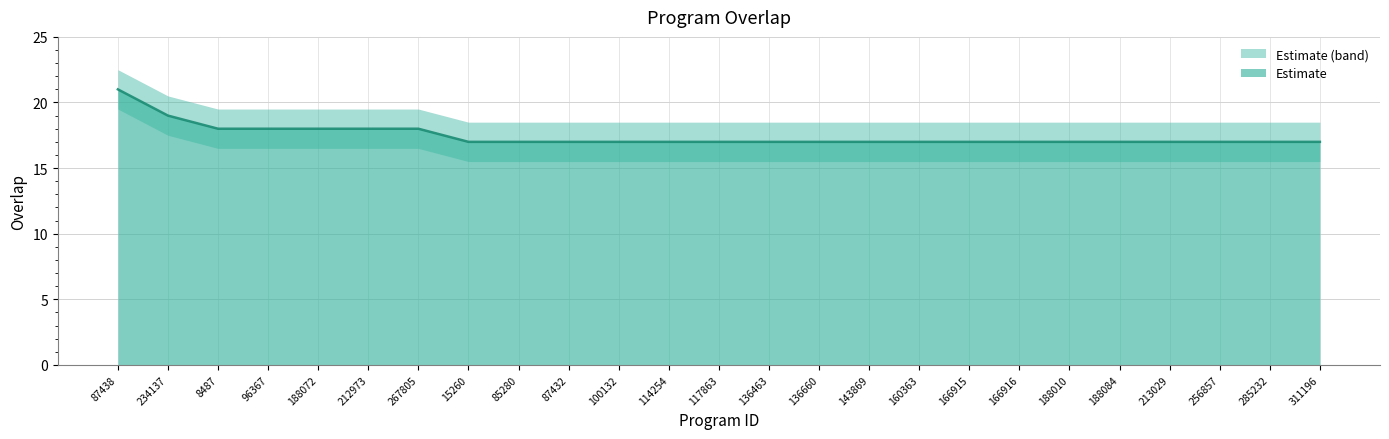

The chart shows a value of 6 at 267805. True or false?

False